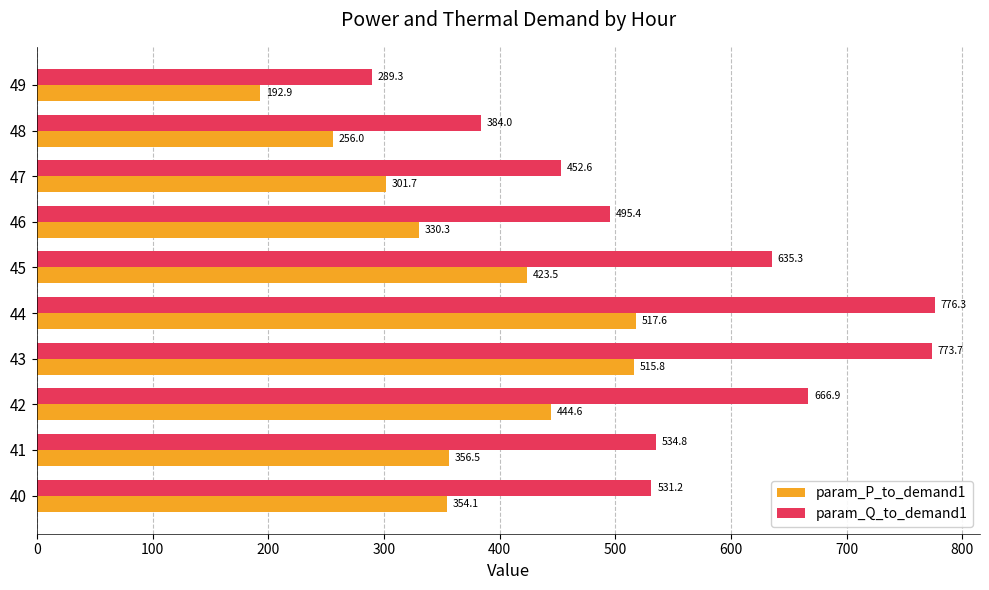

Count the number of data series in this chart.

2